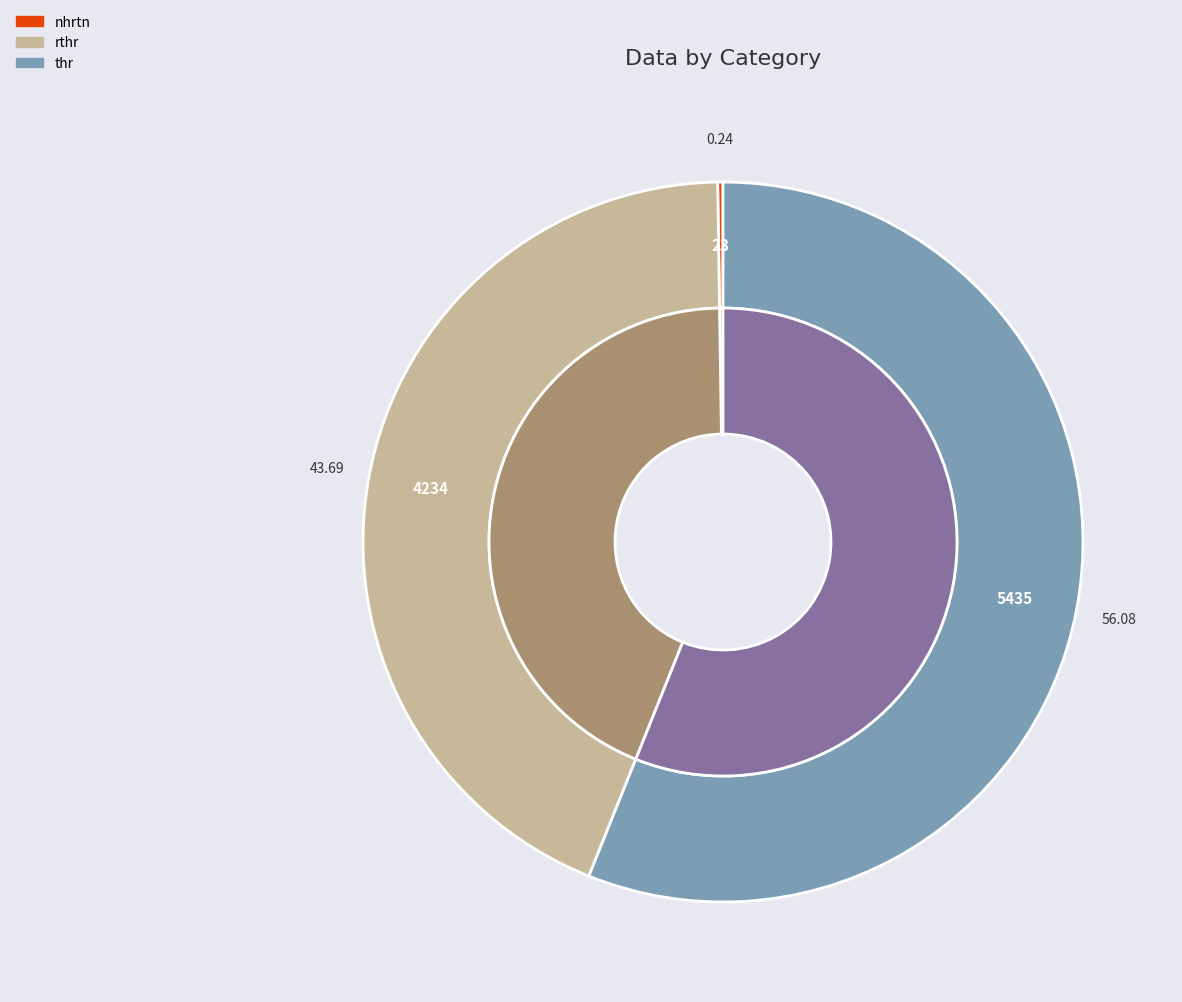

The nhrtn slice represents 0% of the pie. True or false?

True